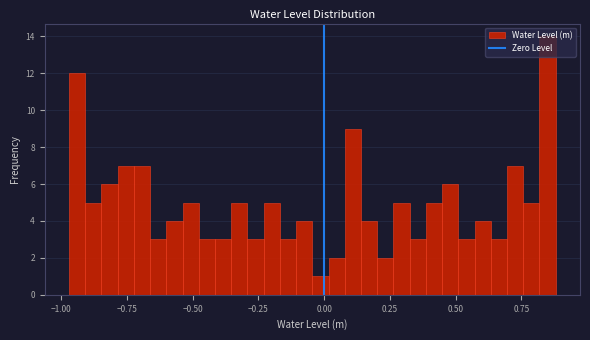

Around what value on the x-axis is the tallest bar? Give the approximate position of its centre, as read against the axis.

0.85